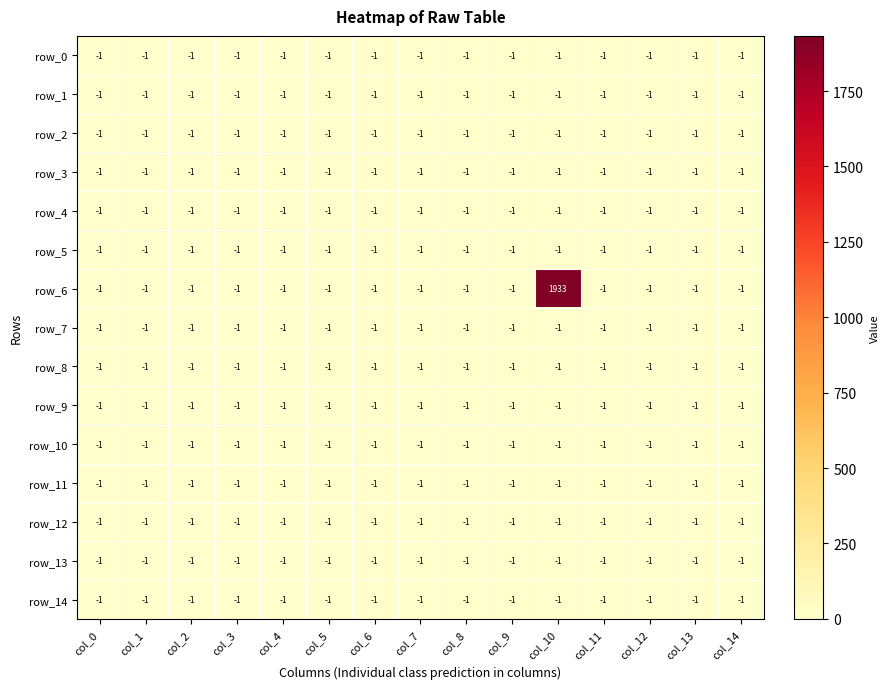

Is it true that row_13 equals -1 at col_0?

True